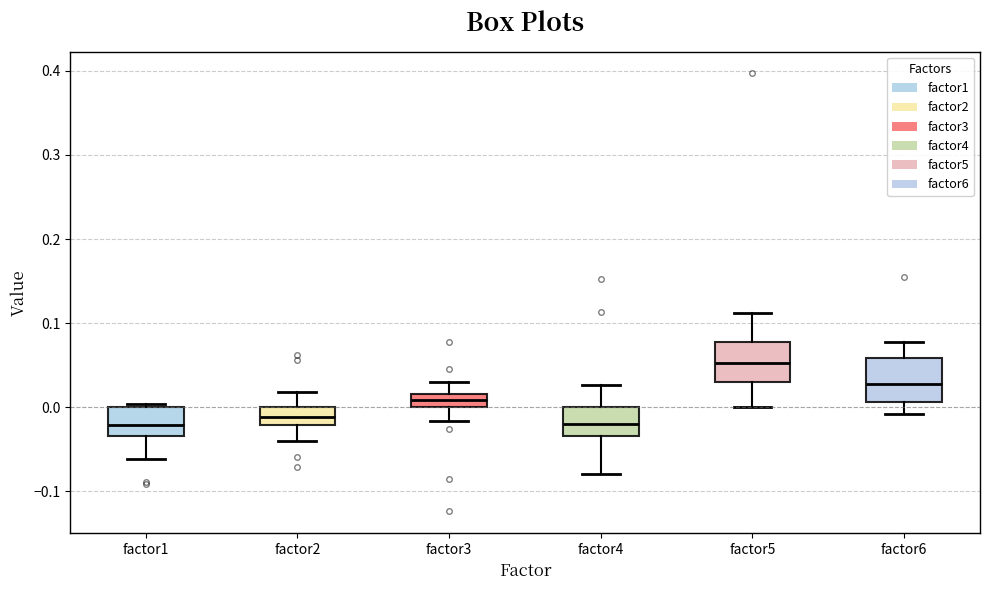

Reading left to right, transcribe this box plot: for each box, give where its median line is, the range the box spans, and where its two whiskers end, as read against the y-axis. The values are not printed on the chart, so give them approximately, as read against the axis.

factor1: median -0.02, box -0.03 to 0.00, whiskers -0.06 to 0.00 (just above the box's upper edge)
factor2: median -0.01, box -0.02 to 0.00, whiskers -0.04 to 0.02
factor3: median 0.01, box 0.00 to 0.02, whiskers -0.02 to 0.03
factor4: median -0.02, box -0.03 to 0.00, whiskers -0.08 to 0.03
factor5: median 0.05, box 0.03 to 0.08, whiskers 0.00 to 0.11
factor6: median 0.03, box 0.01 to 0.06, whiskers -0.01 to 0.08